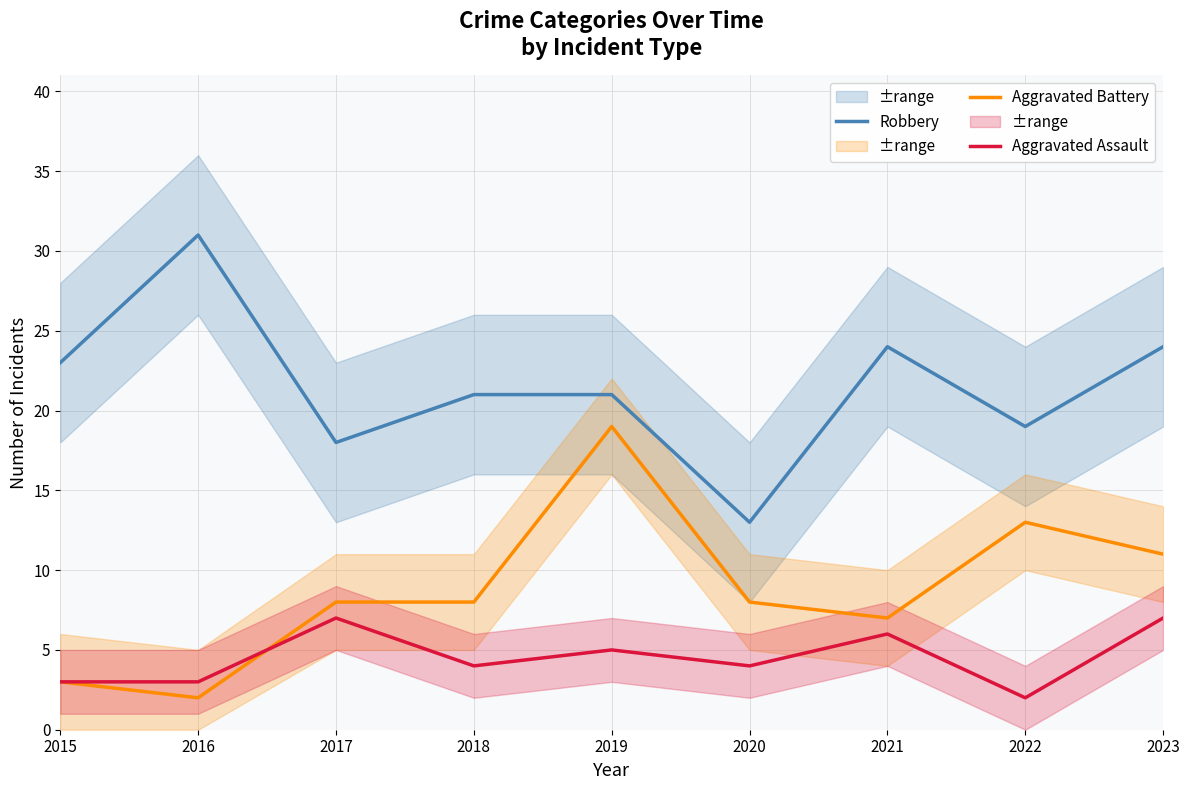

What is the difference between the maximum and minimum values in the Aggravated Battery series?

17